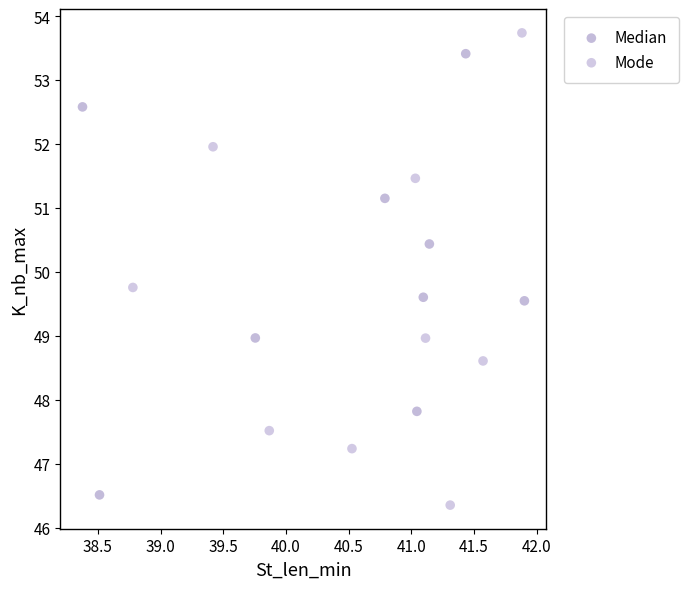

Which series contains the highest Y value?

Mode